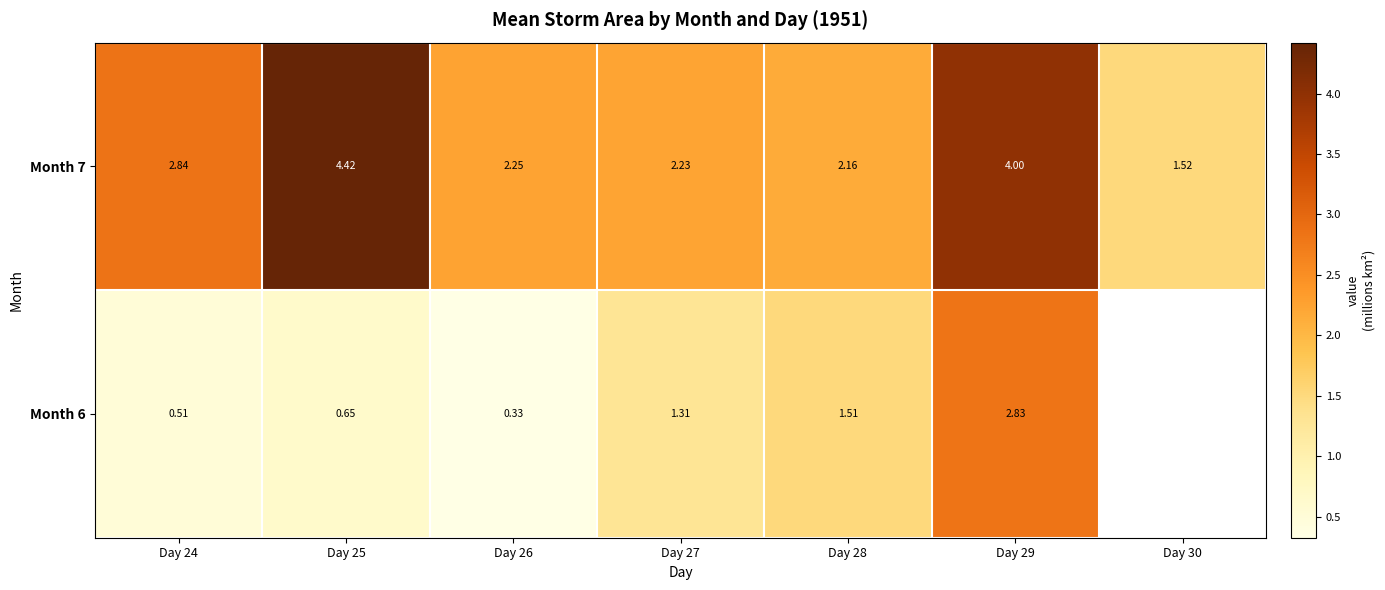

Is the value of Month 7 at Day 25 greater than the value of Month 6 at Day 26?

Yes